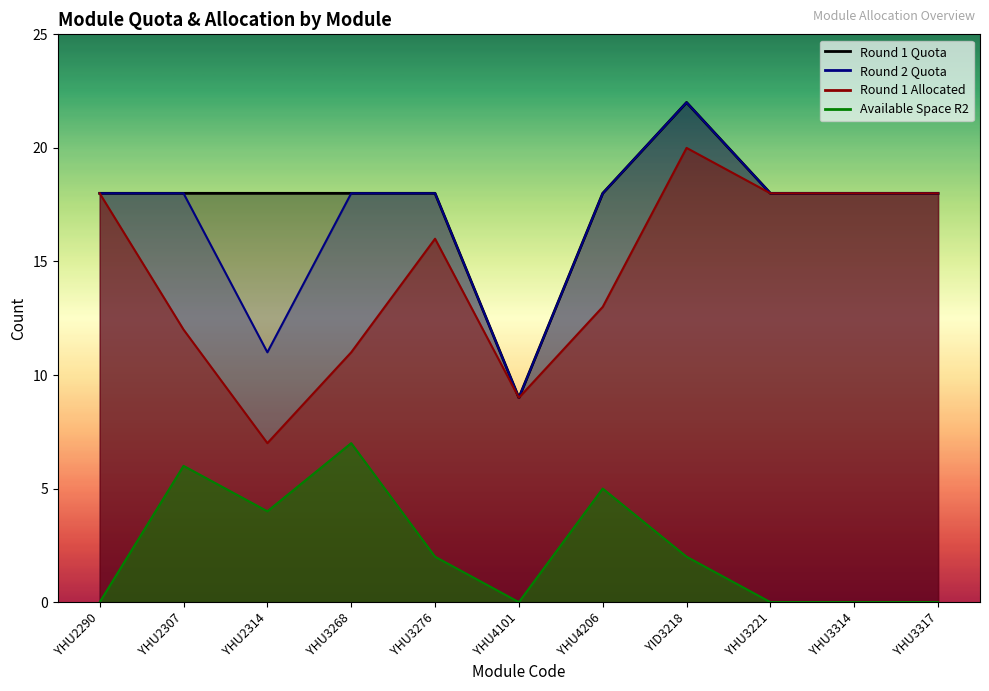

Reading left to right, list all the values displayed in this chart.

Round 1 Quota: 18	18	18	18	18	9	18	22	18	18	18
Round 1 Allocated: 18	12	7	11	16	9	13	20	18	18	18
Round 2 Quota: 18	18	11	18	18	9	18	22	18	18	18
Available Space R2: 0	6	4	7	2	0	5	2	0	0	0